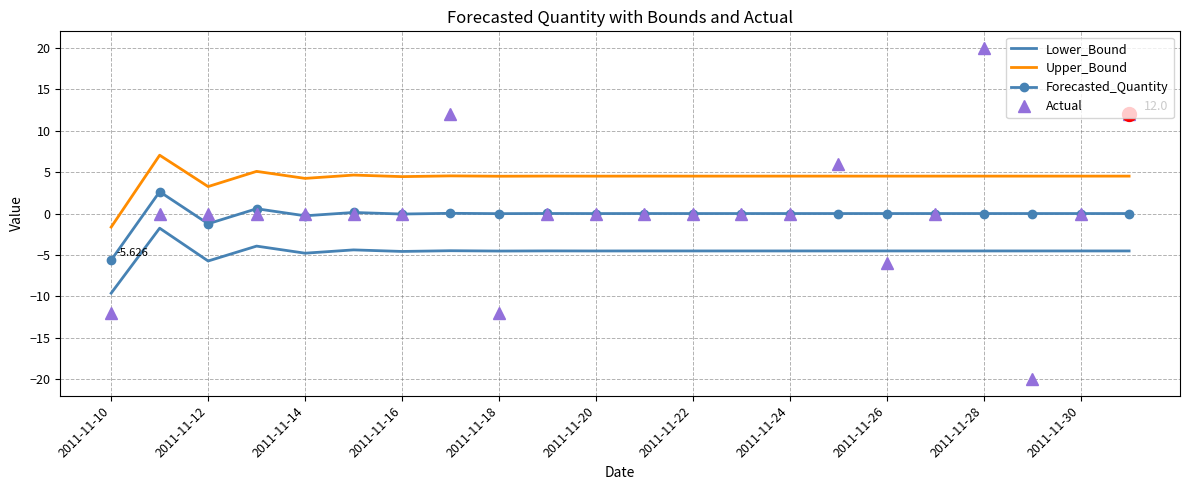

List the series in order of their peak value, lowest first.

Lower_Bound, Forecasted_Quantity, Upper_Bound, Actual